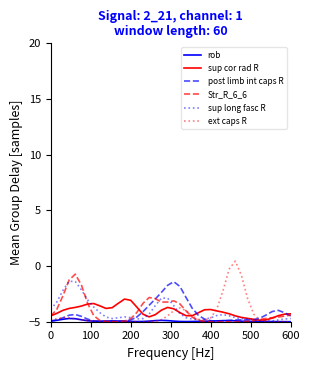

Which series has the widest spread of values?

ext caps R